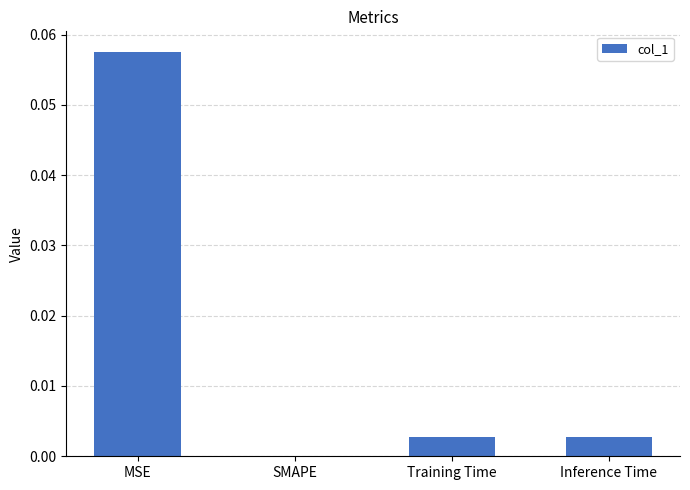

At which category does the chart reach its peak across all series?

MSE